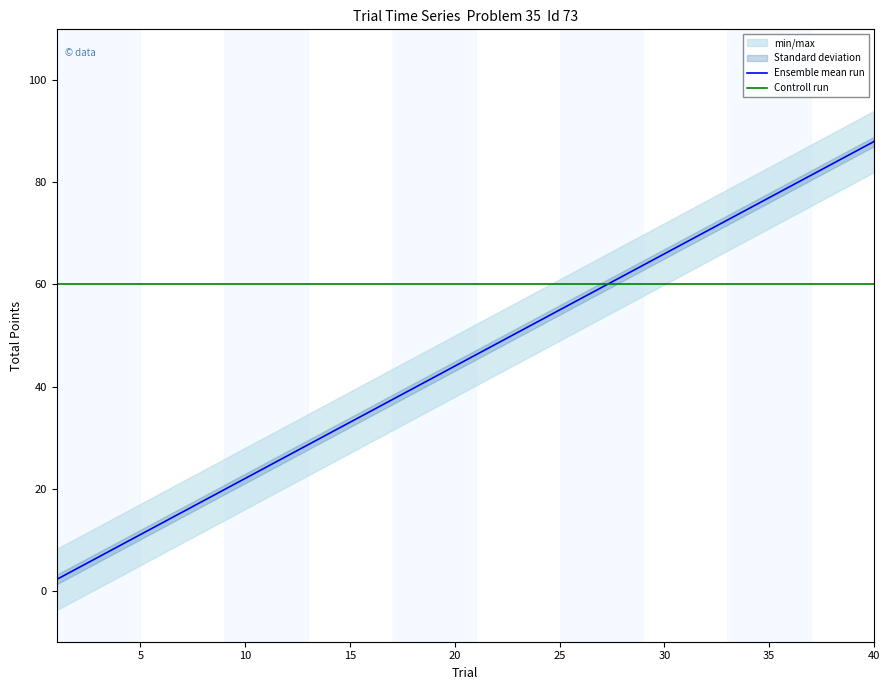

What is the maximum value for Ensemble mean run?

88.0